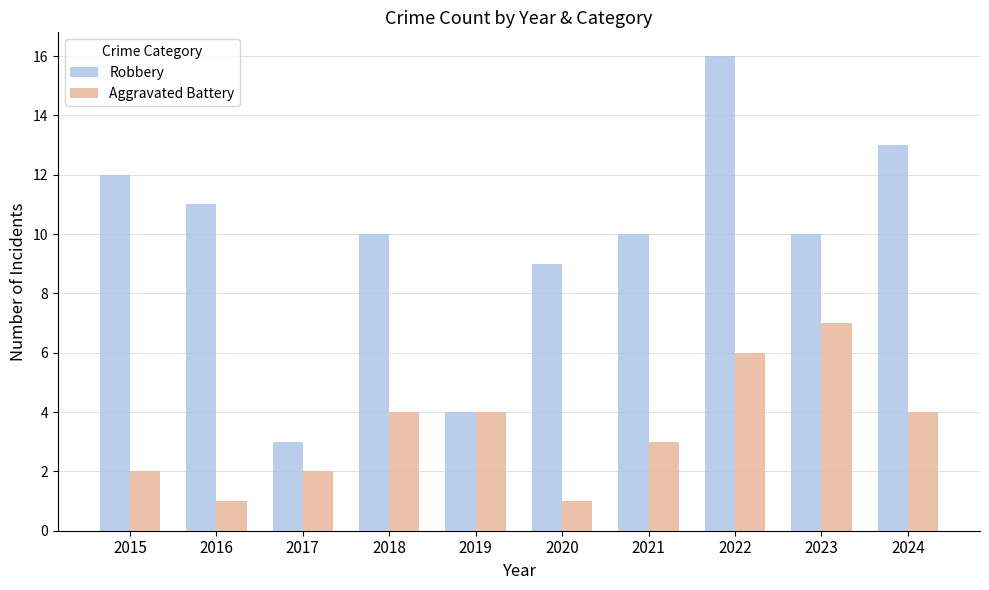

What is the approximate value of Robbery at 2016, to the nearest 5?

10